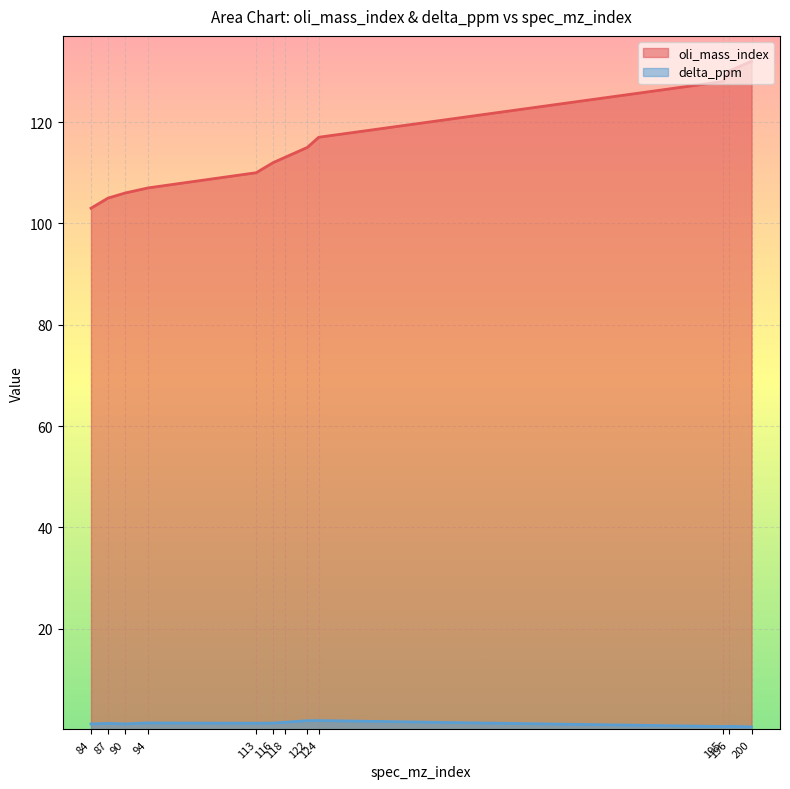

Between 84 and 94, which series saw the biggest shift?

oli_mass_index